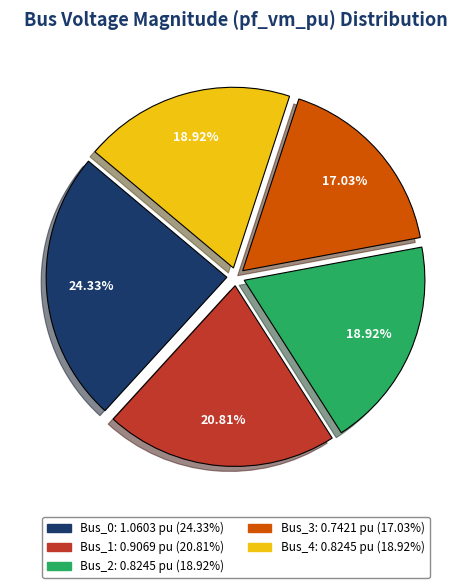

True or false: Bus_3 accounts for 31% of the total.

False